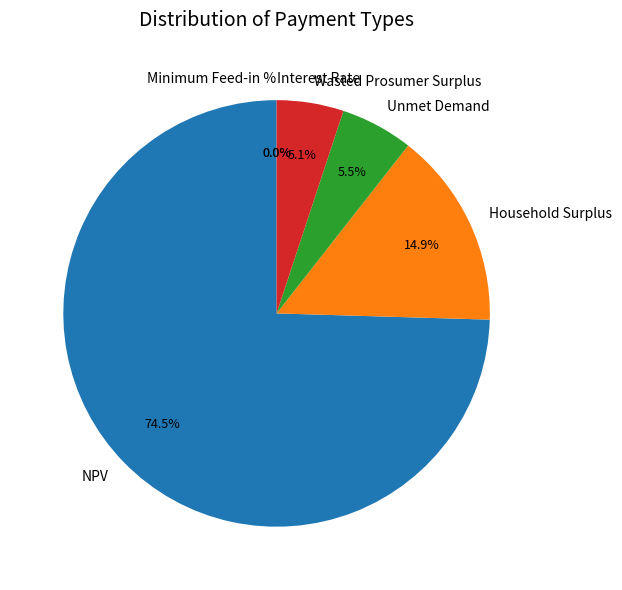

To the nearest percent, what is the difference between the largest and smallest slice percentages?

75%